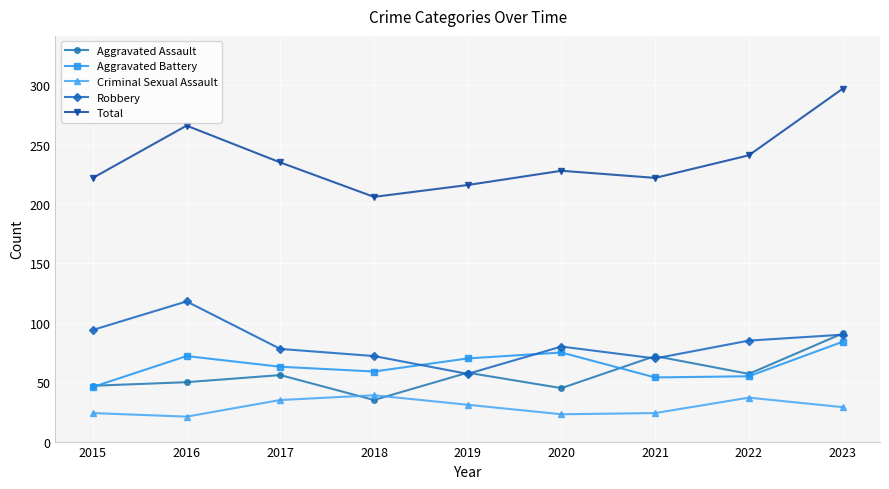

List the series in order of their peak value, lowest first.

Criminal Sexual Assault, Aggravated Battery, Aggravated Assault, Robbery, Total